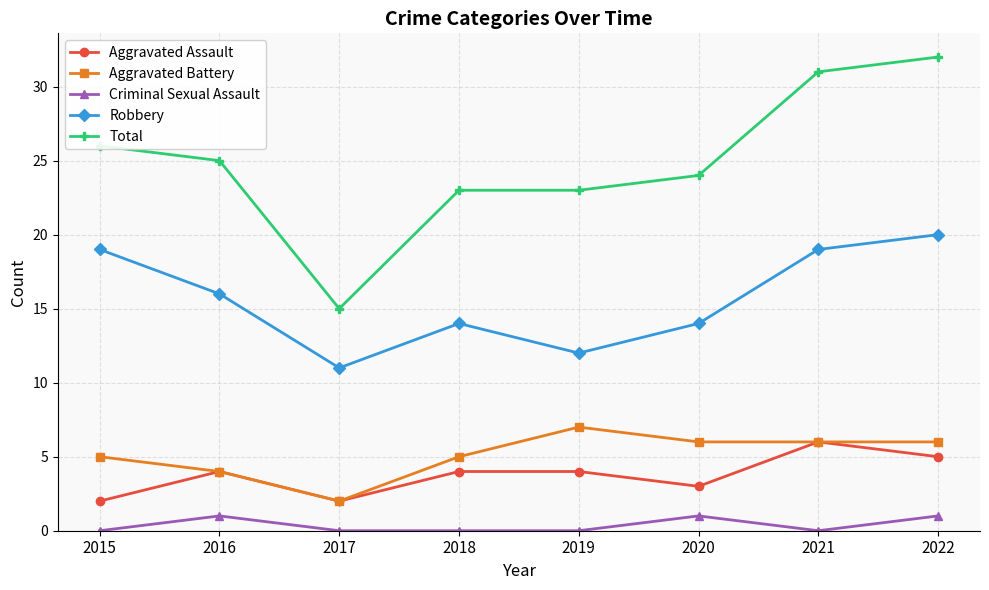

What is the average value of the Total series?

25